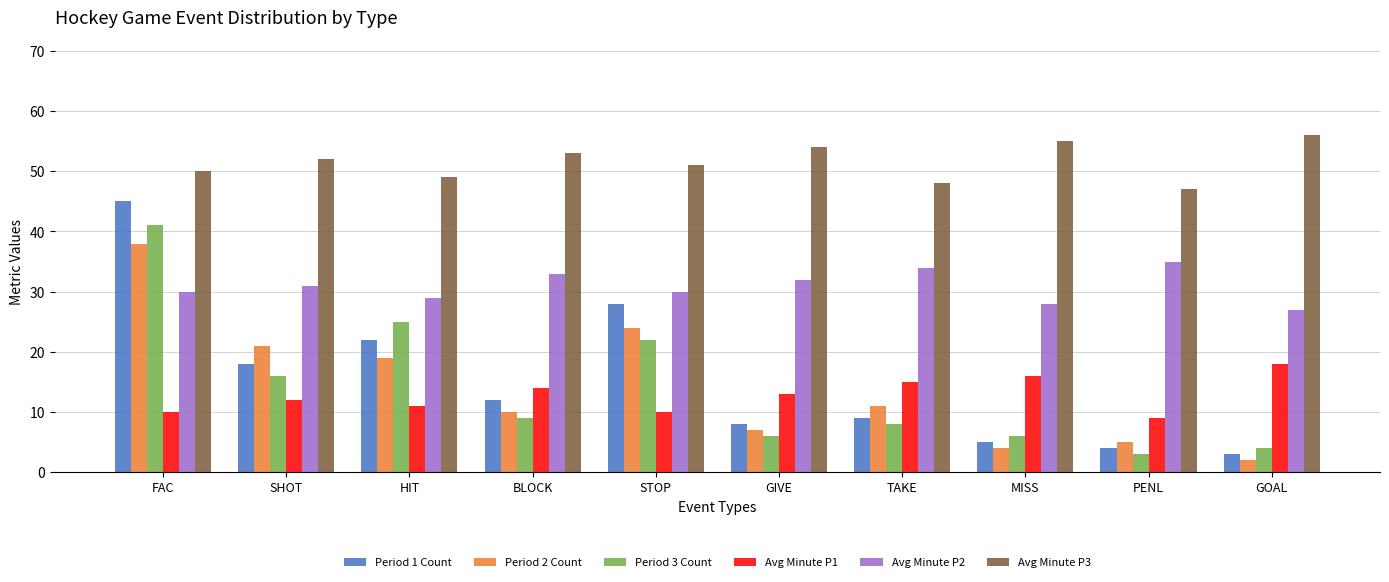

Does the chart contain stacked bars?

No